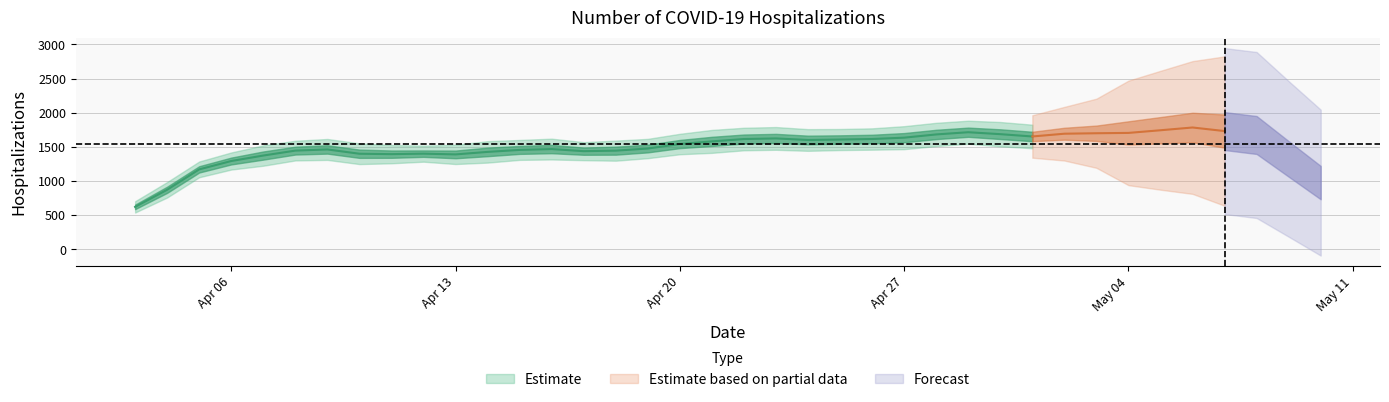

How many interior local peaks (higher than both neighbors) does the data have?

11